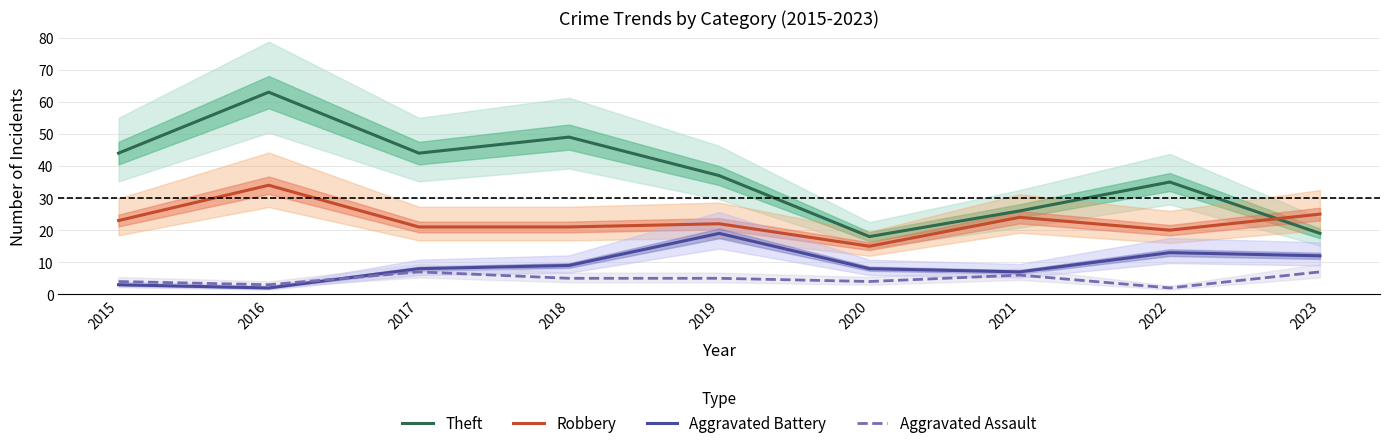

Between 2021 and 2023, which series saw the biggest shift?

Theft